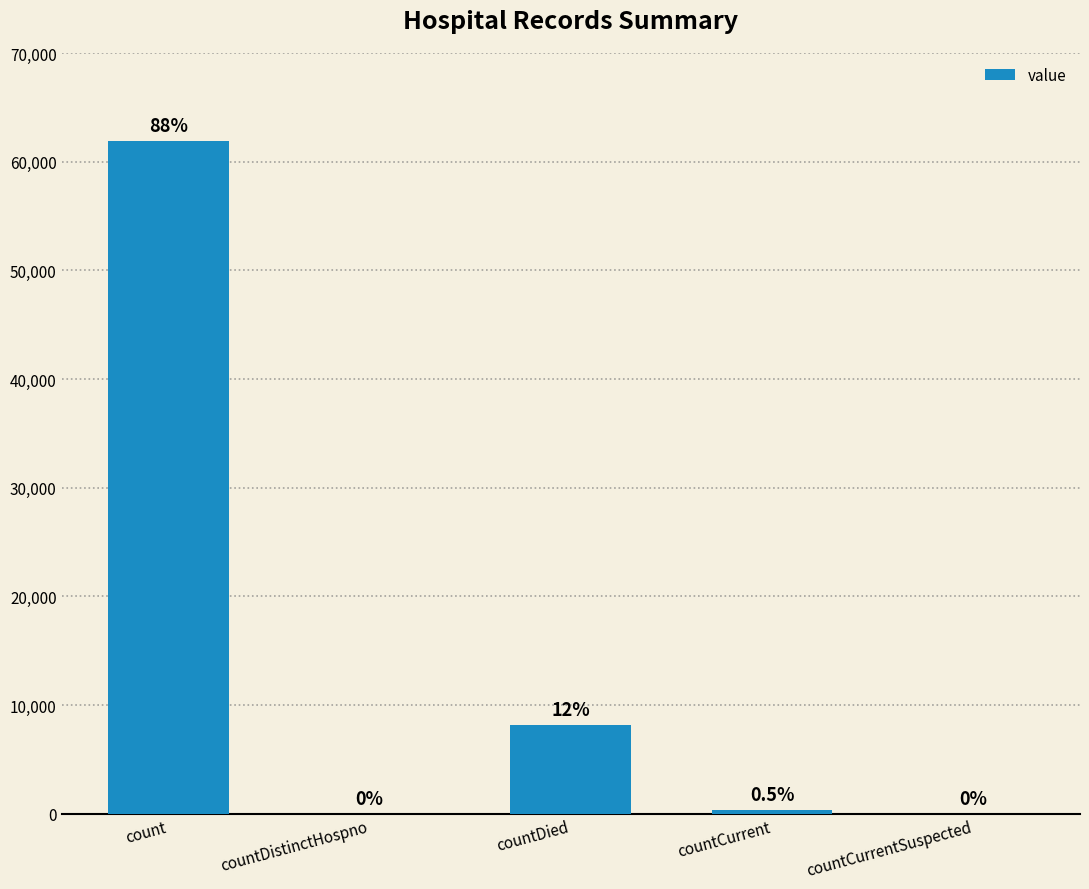

What is the label of the 1st bar from the right?

countCurrentSuspected